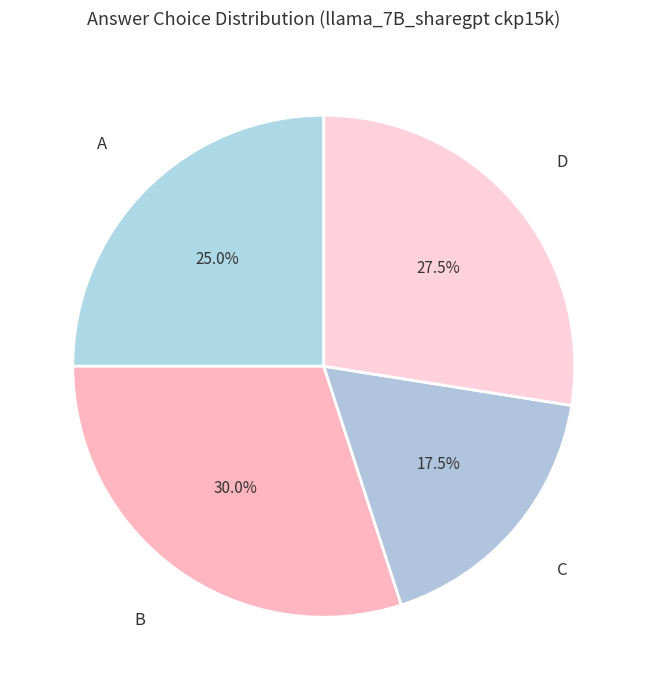

To the nearest percent, what is the difference between the largest and smallest slice percentages?

12%